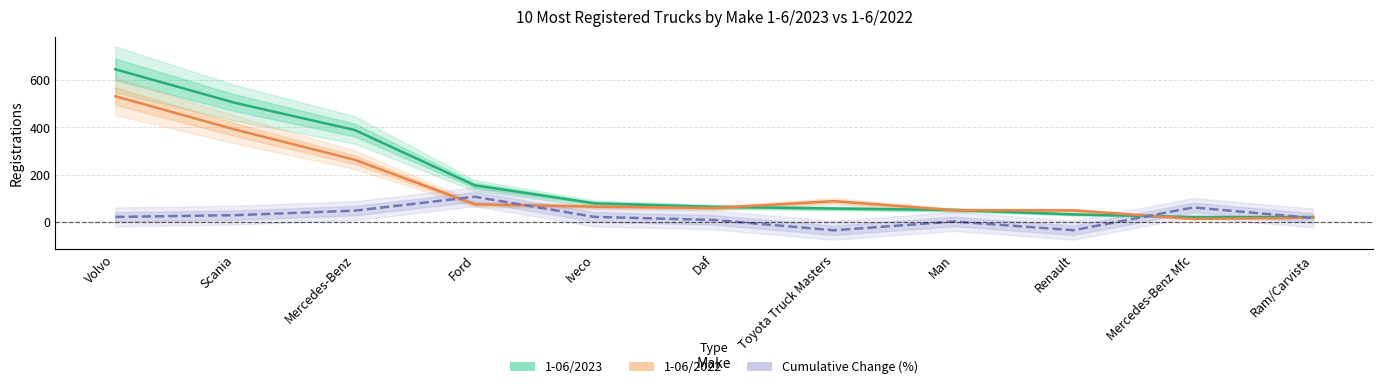

What is the average value of the Cumulative Change (%) series?

22.3